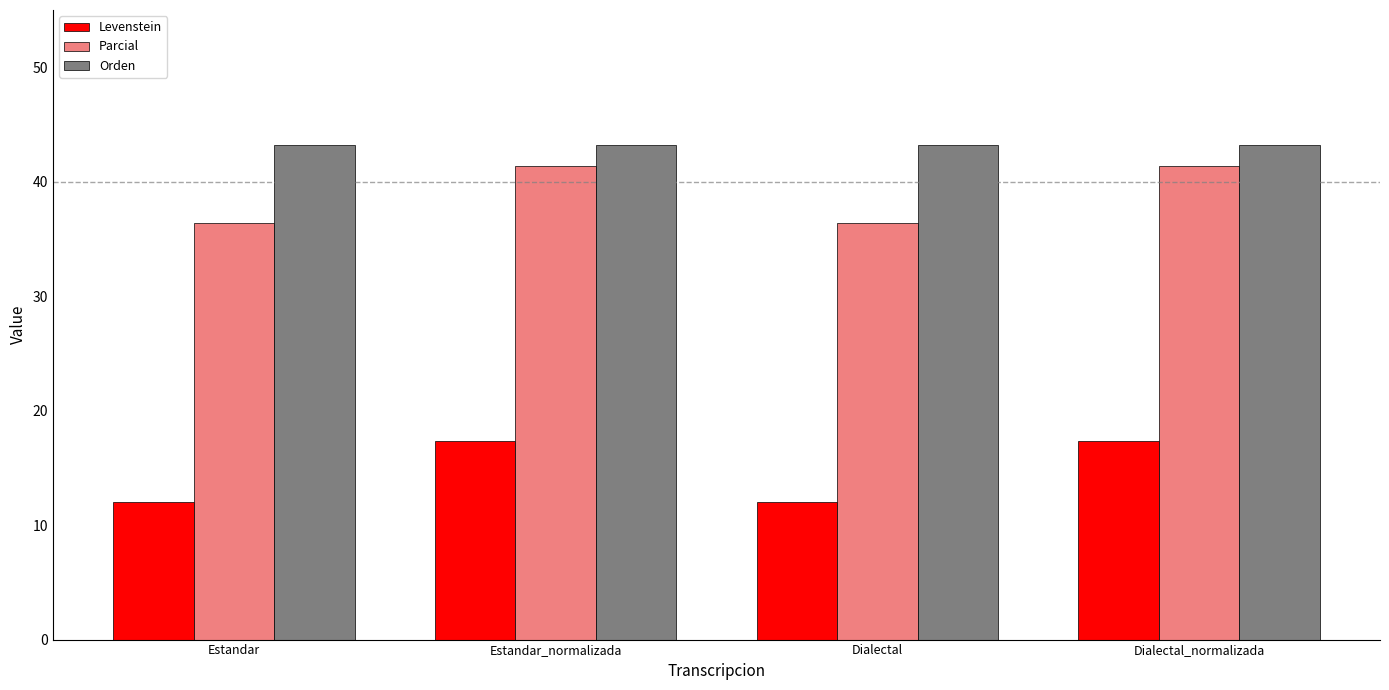

What is the minimum value for Orden?

43.2